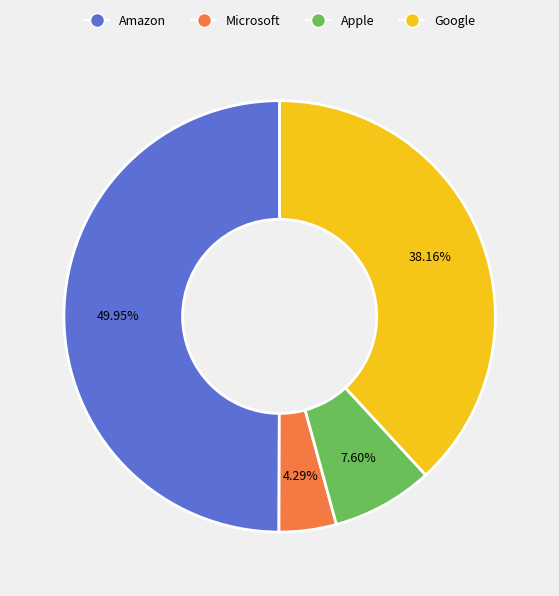

Does Apple represent more than half of the total?

No